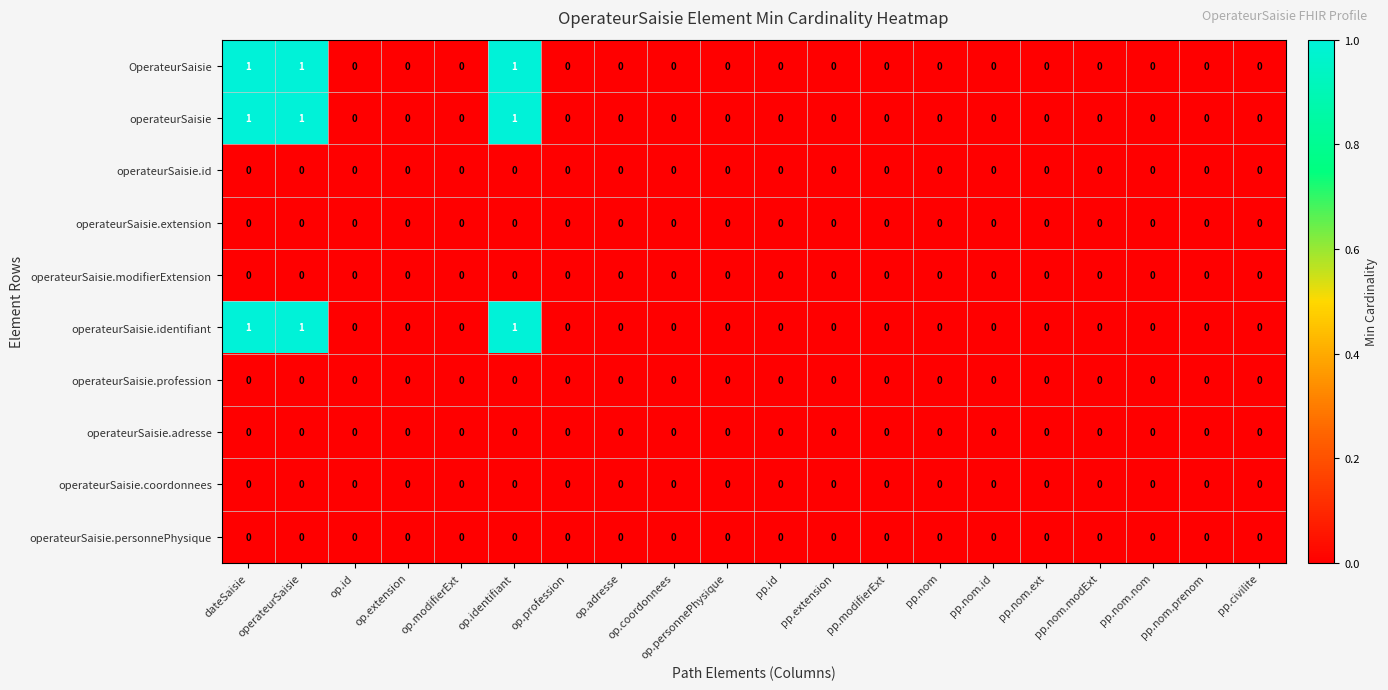

The operateurSaisie series shows 0 at op.modifierExt. True or false?

True